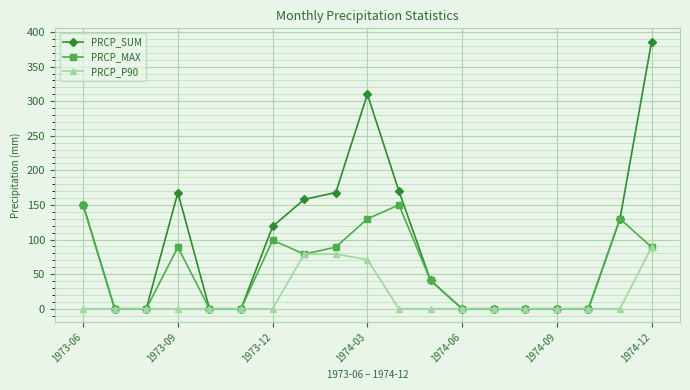

Which series has the largest total across all categories?

PRCP_SUM